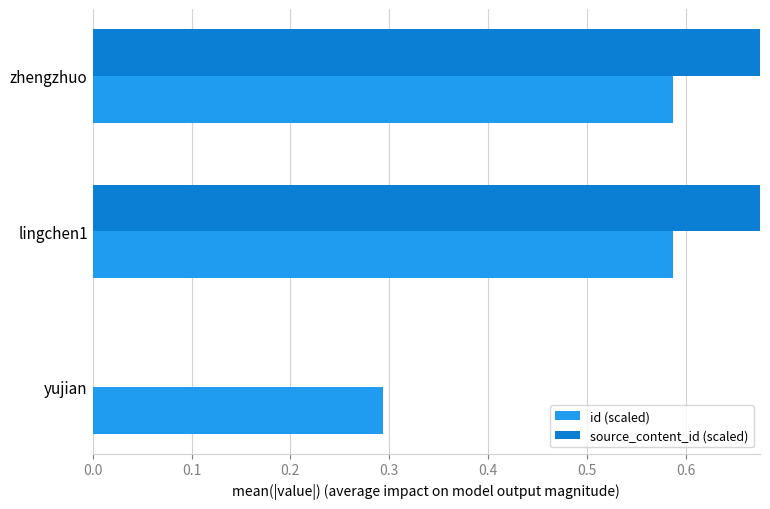

Between lingchen1 and yujian, which series saw the biggest shift?

source_content_id (scaled)